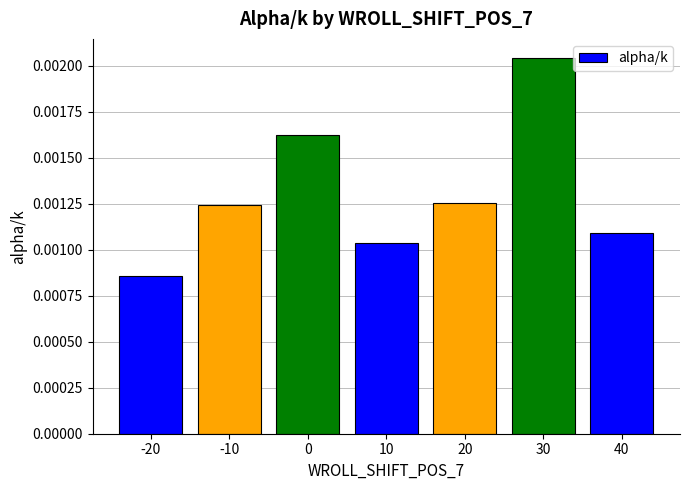

Which category has the highest value across all series?

30